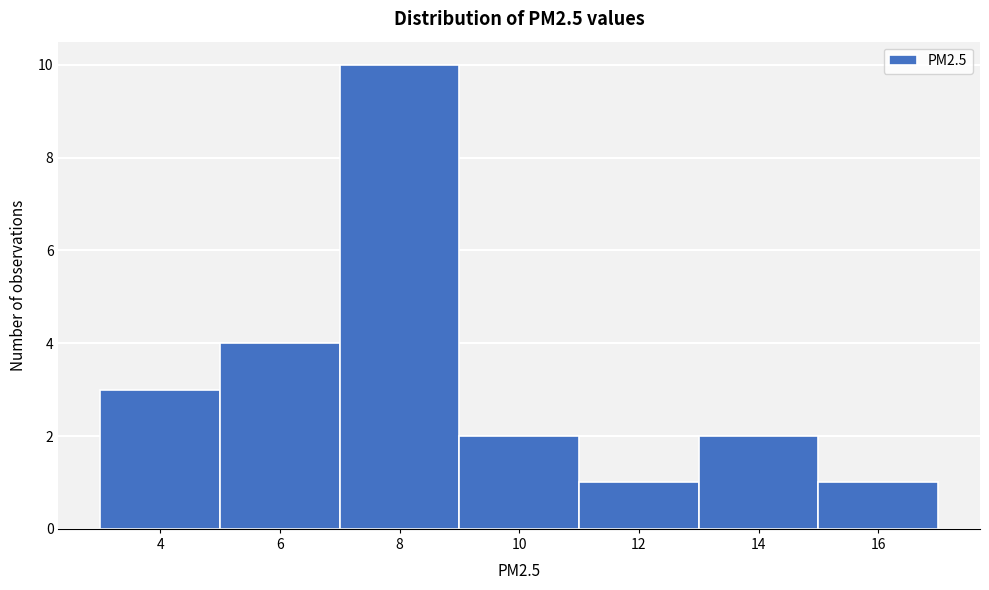

Reading right to left, extract all data points from this chart.

1	2	1	2	10	4	3